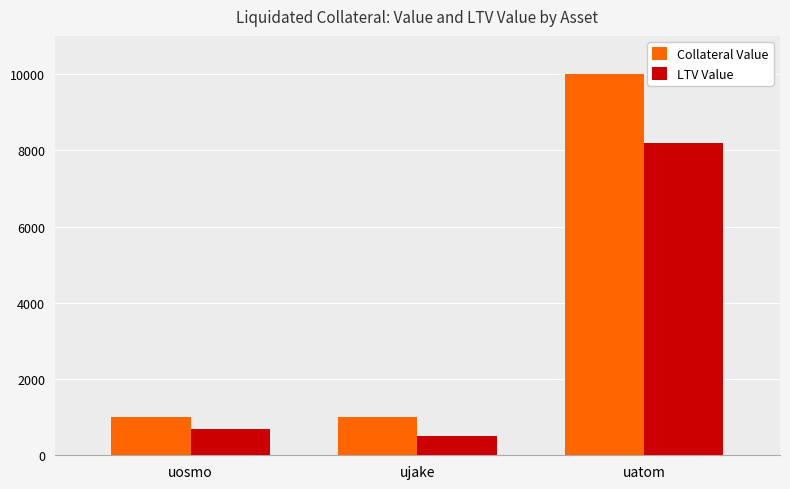

How many data points in Collateral Value are less than 1017?

1